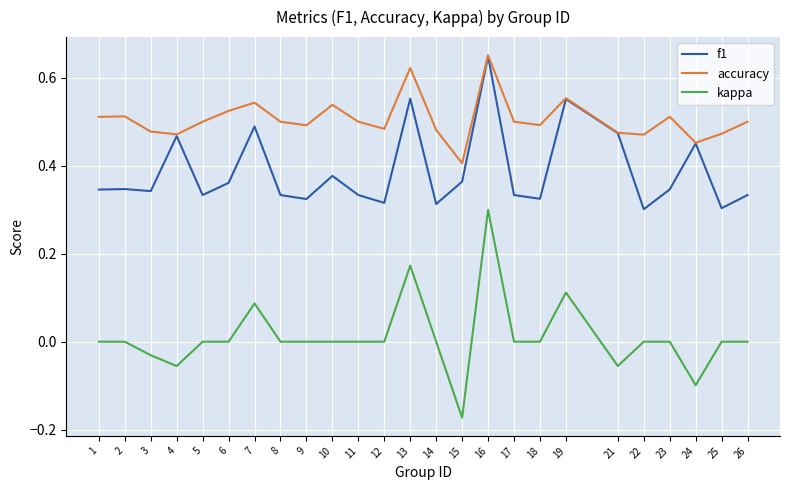

At 5, list the series in order from largest to smallest.

accuracy, f1, kappa